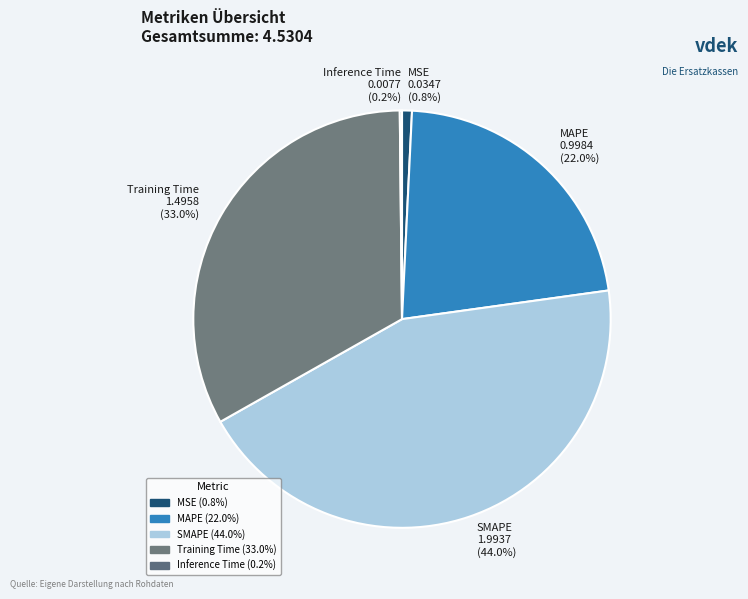

How much of the chart is everything except MSE 0.0347 (0.8%)?

99.2%